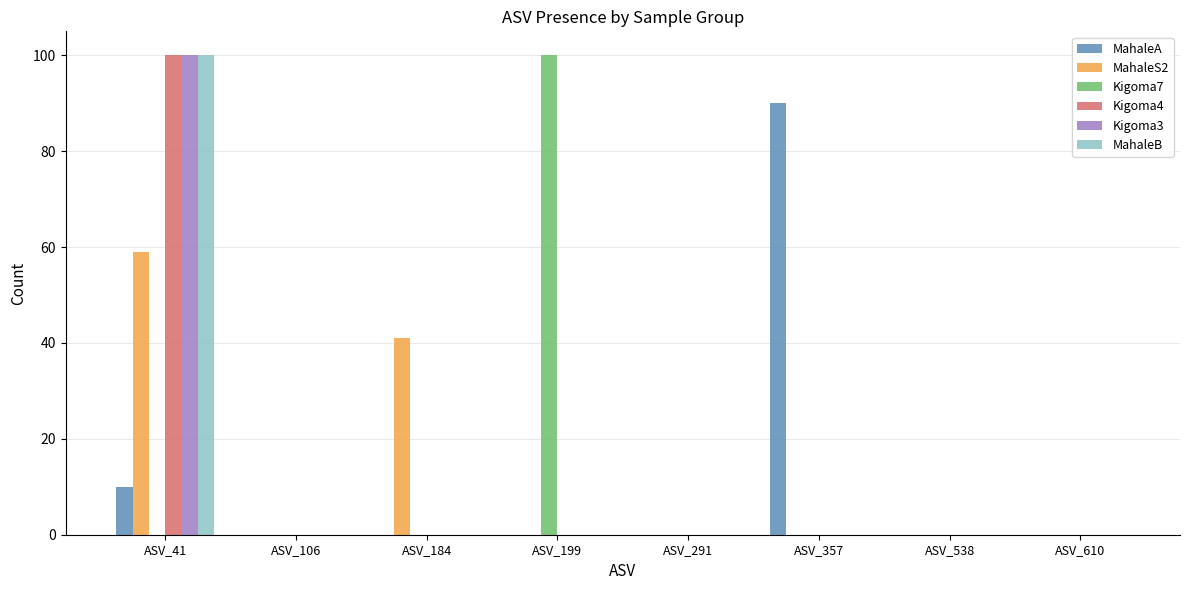

What are all the series names shown in the legend?

MahaleA, MahaleS2, Kigoma7, Kigoma4, Kigoma3, MahaleB